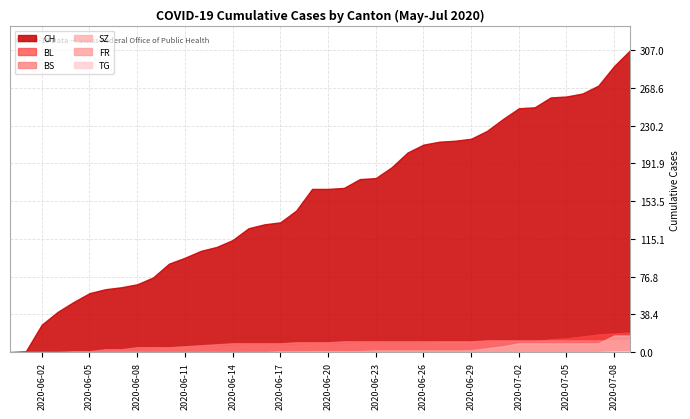

Which has a higher value, 23 or 33?

33